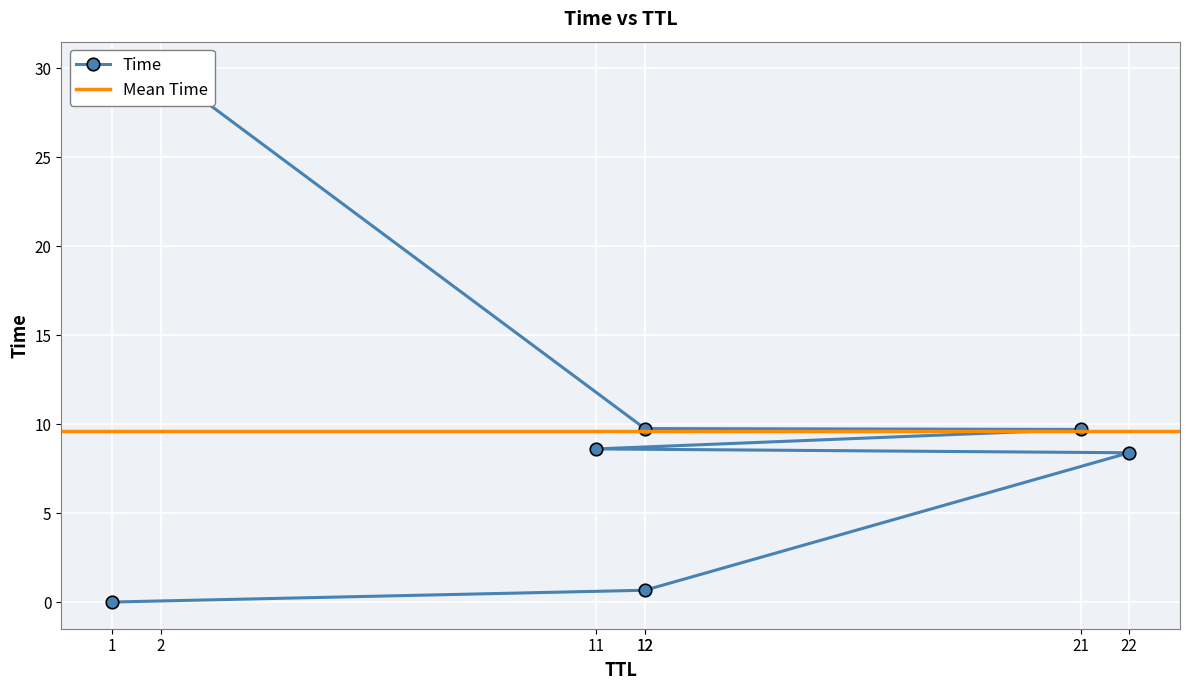

At which category does the chart reach its minimum across all series?

1